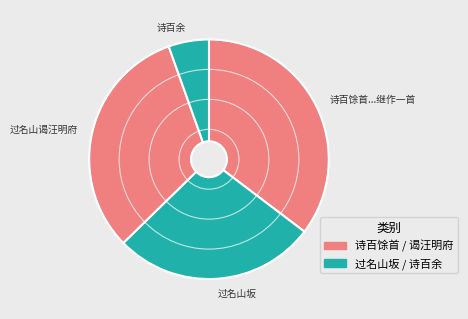

Is it true that 诗百余 is 5% of the pie?

True